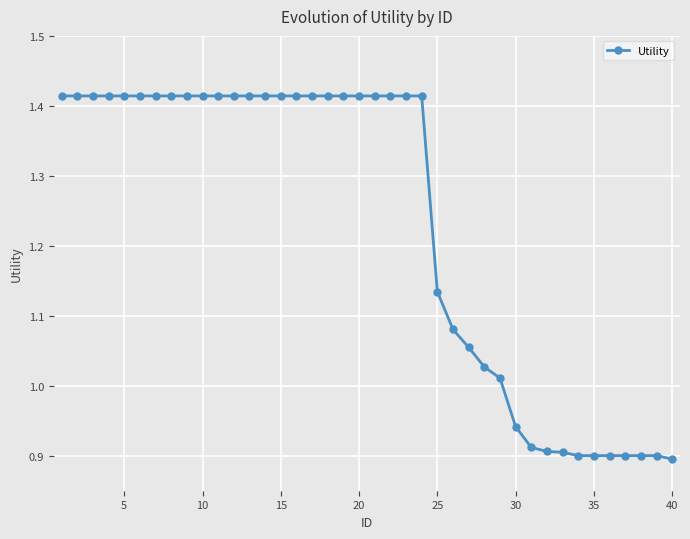

How many values are below 1?

11